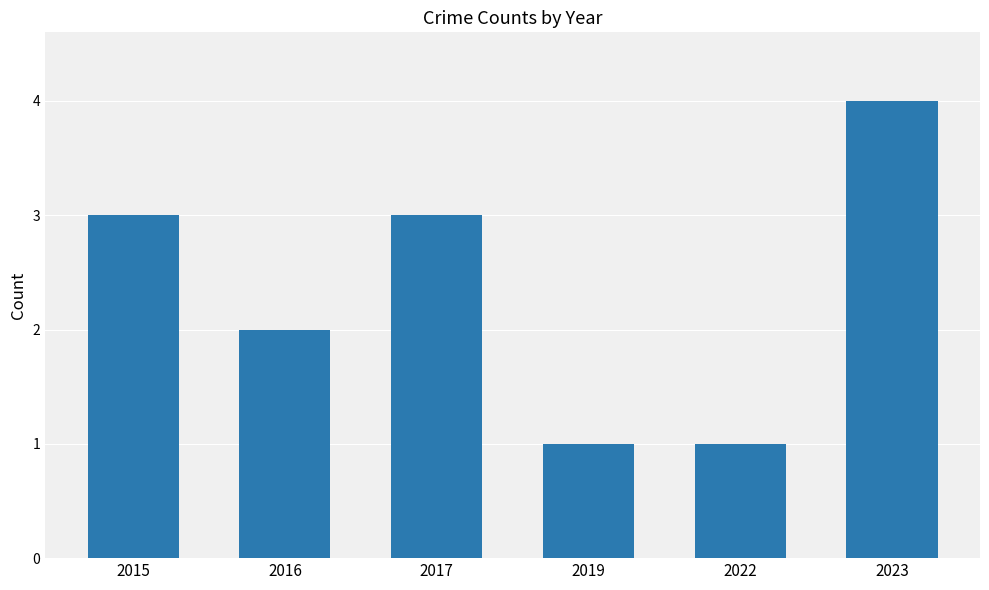

Does the chart contain stacked bars?

No